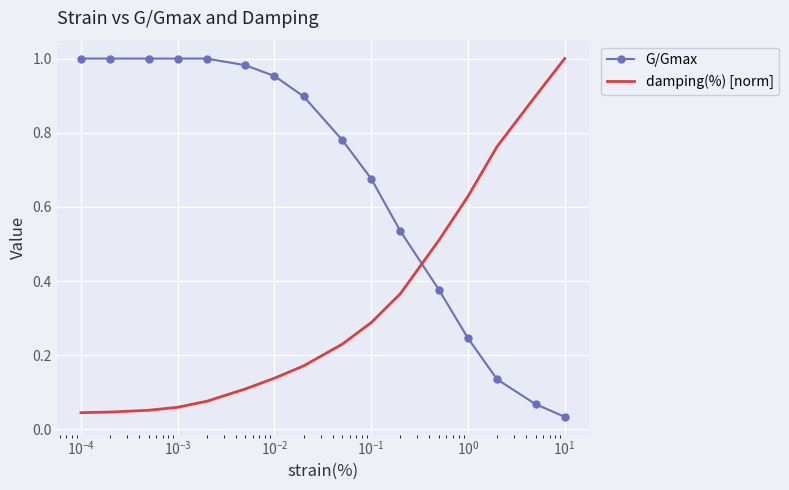

How many times do damping(%) [norm] and G/Gmax cross each other?

1